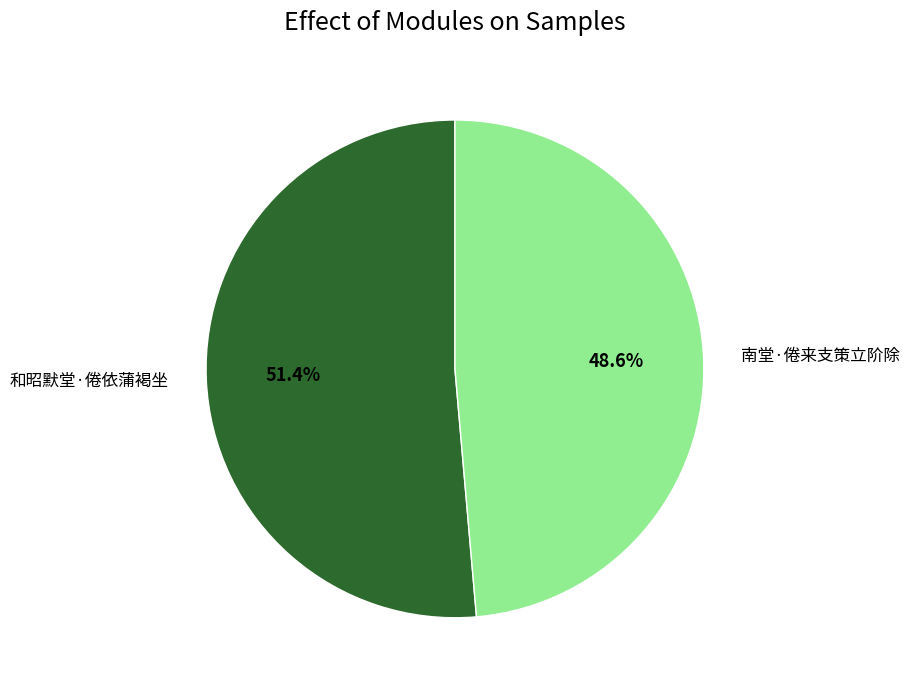

To the nearest percent, what is the difference between the 南堂·倦来支策立阶除 and 和昭默堂·倦依蒲褐坐 slice percentages?

3%